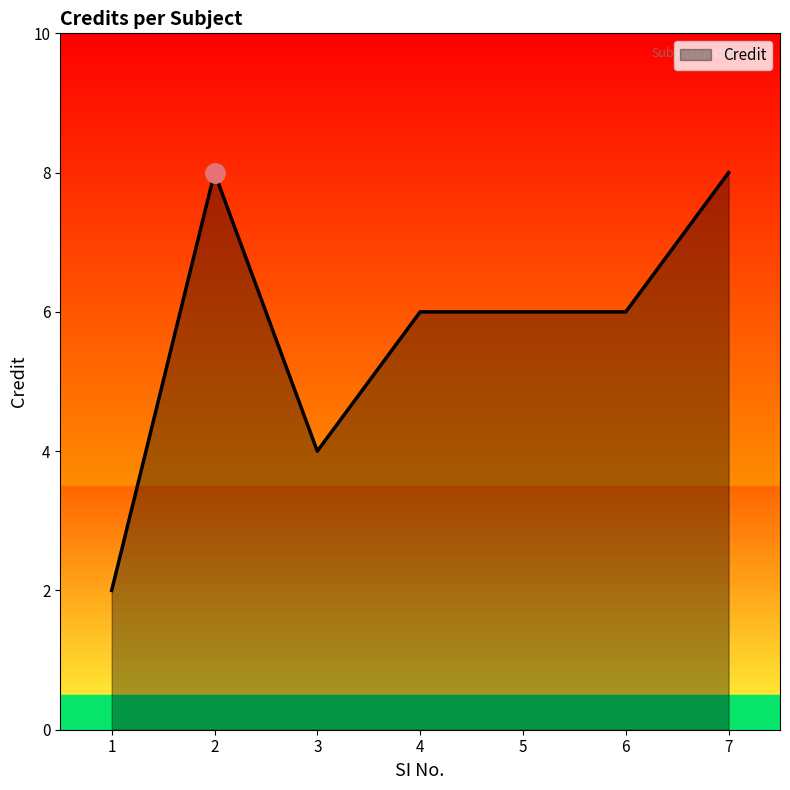

Where does the data first go above 6?

2